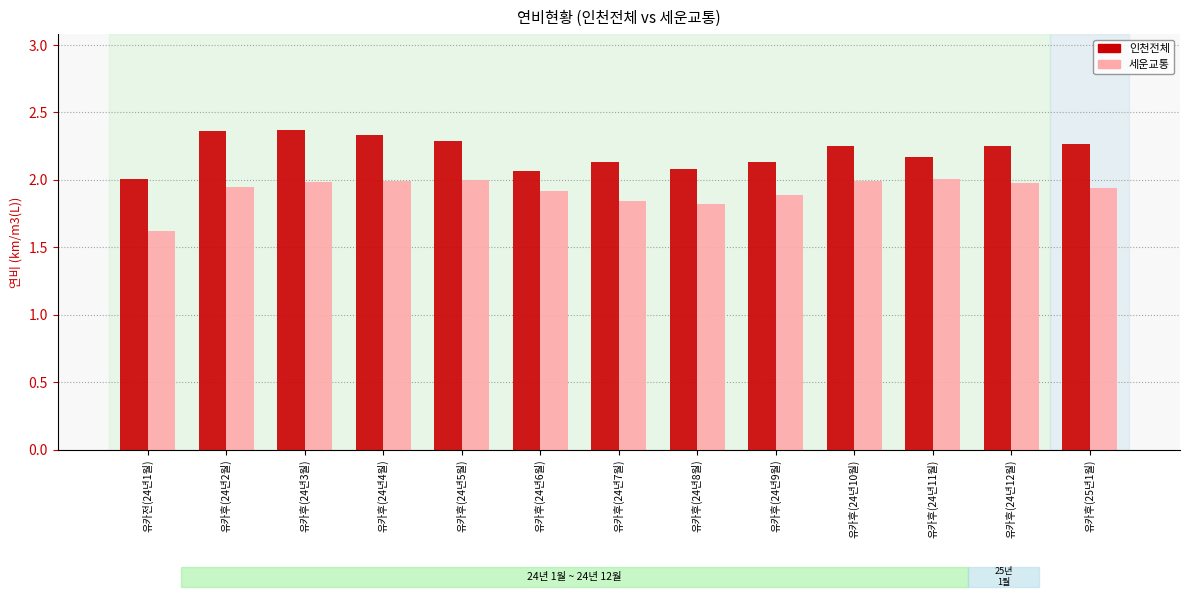

At 유카후(24년11월), list the series in order from largest to smallest.

인천전체, 세운교통